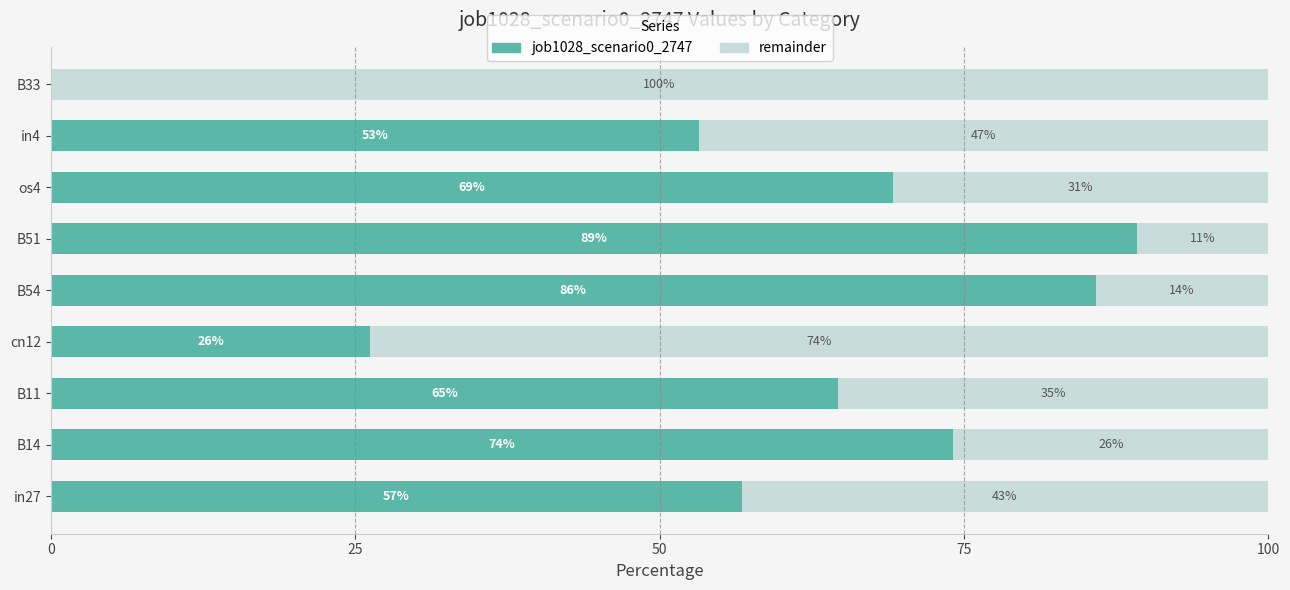

Is it true that job1028_scenario0_2747 equals 69.2 at os4?

True